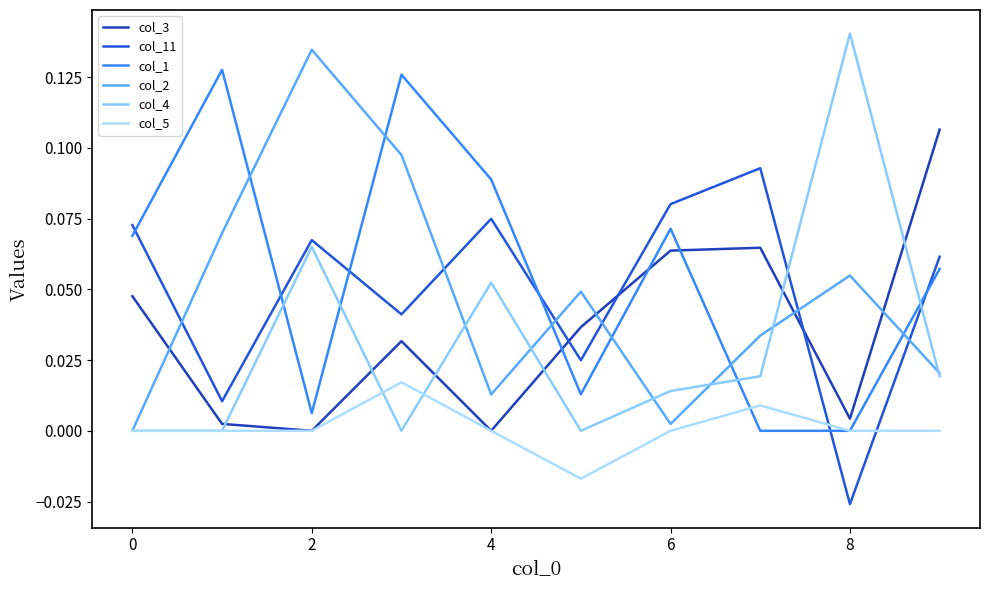

What is the value of the col_4 point at the 3rd from the left?

0.1